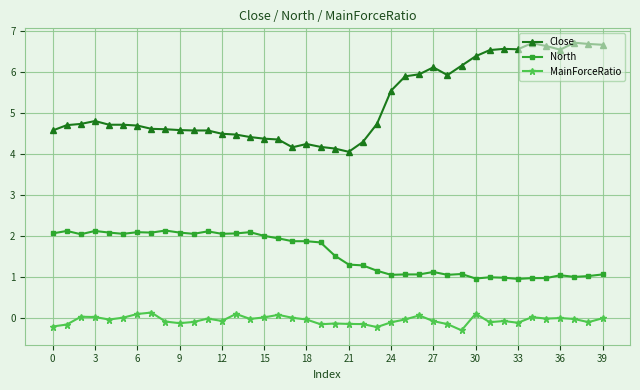

What is the average value of the Close series?

5.2